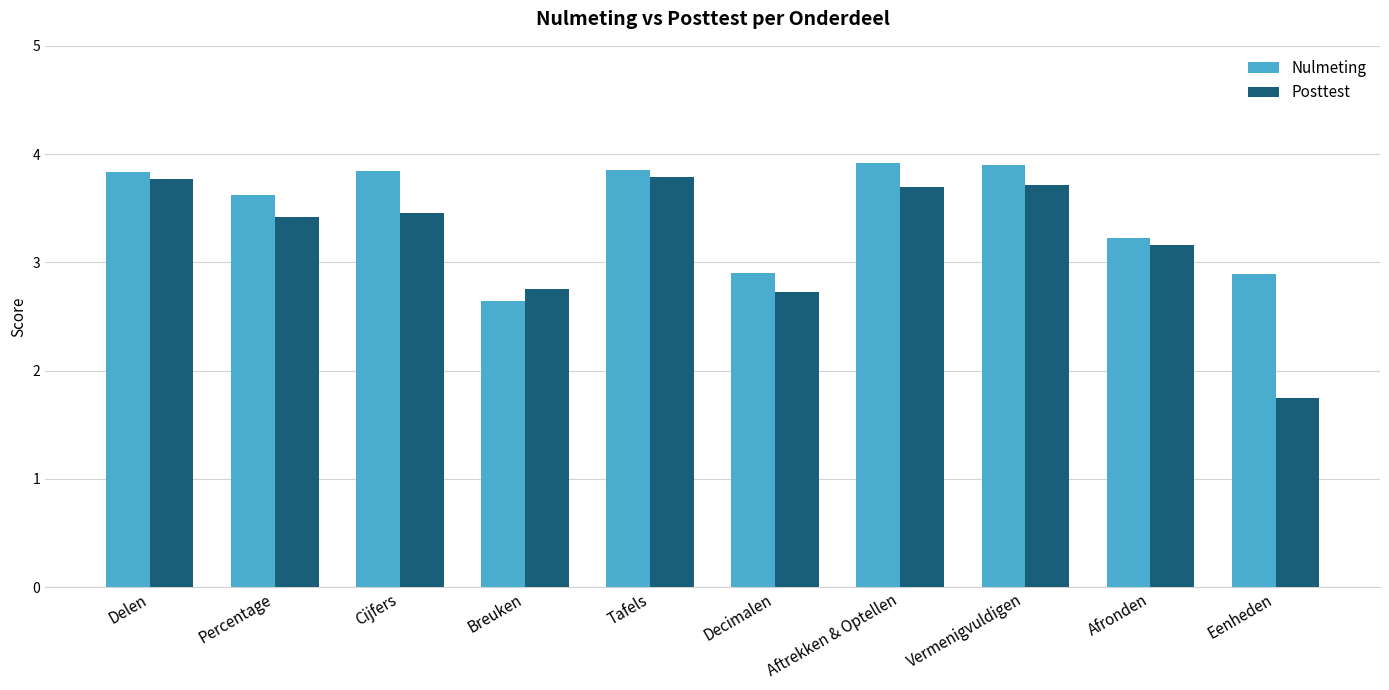

What are all the series names shown in the legend?

Nulmeting, Posttest